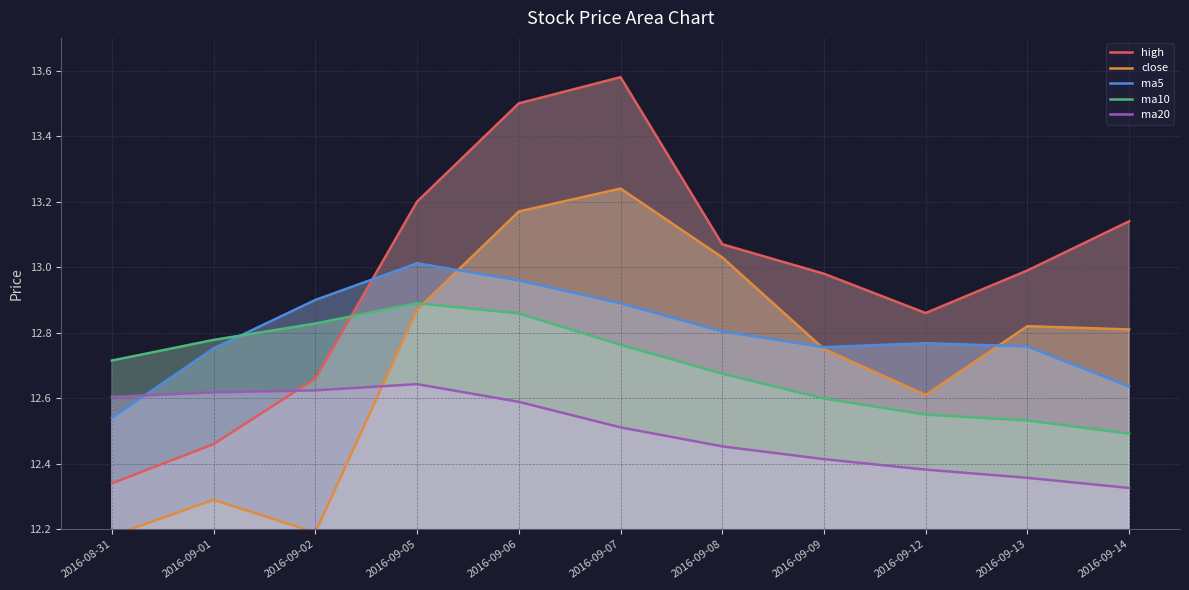

Between which two adjacent categories do ma10 and close first intersect?

2016-09-05 and 2016-09-06